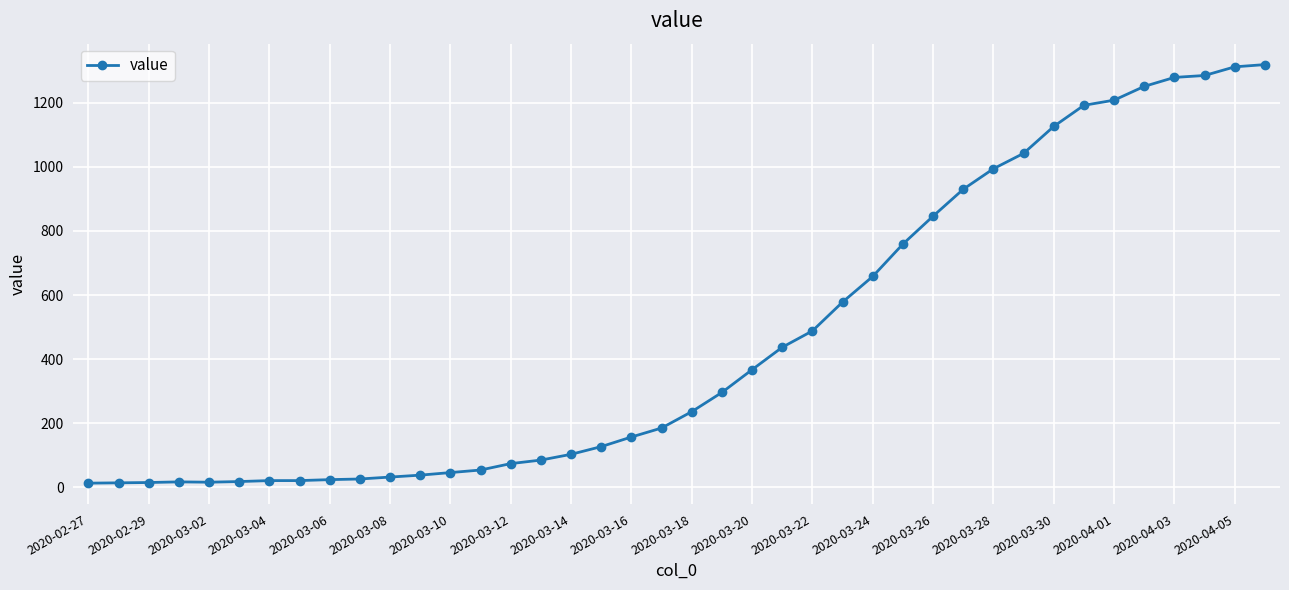

What is the greatest value displayed?

1319